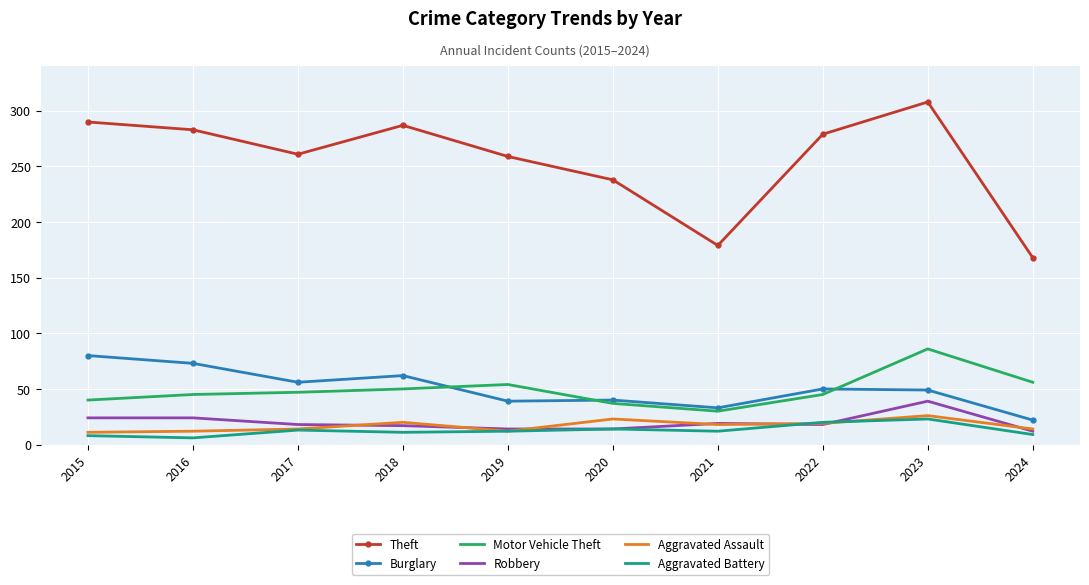

At which label is Theft closest to 238?

2020